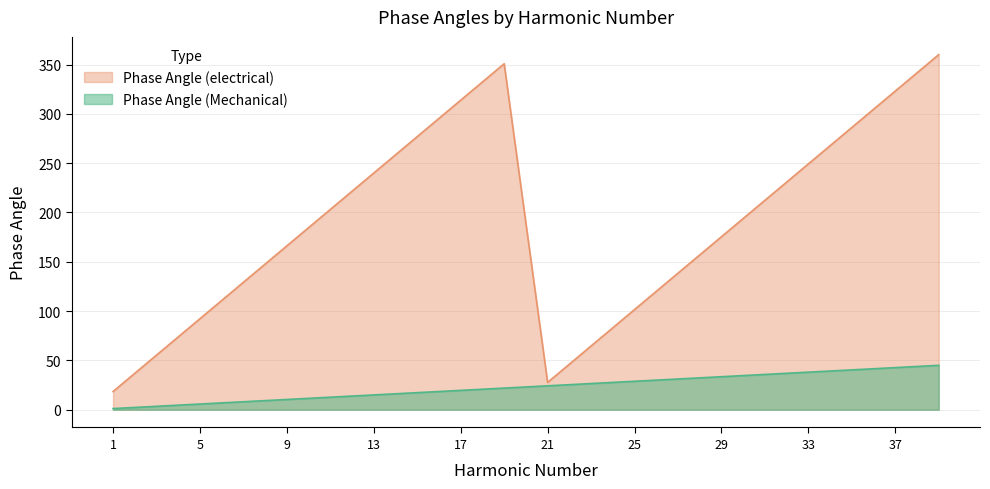

How many values in the Phase Angle (Mechanical) series are below 24?

10